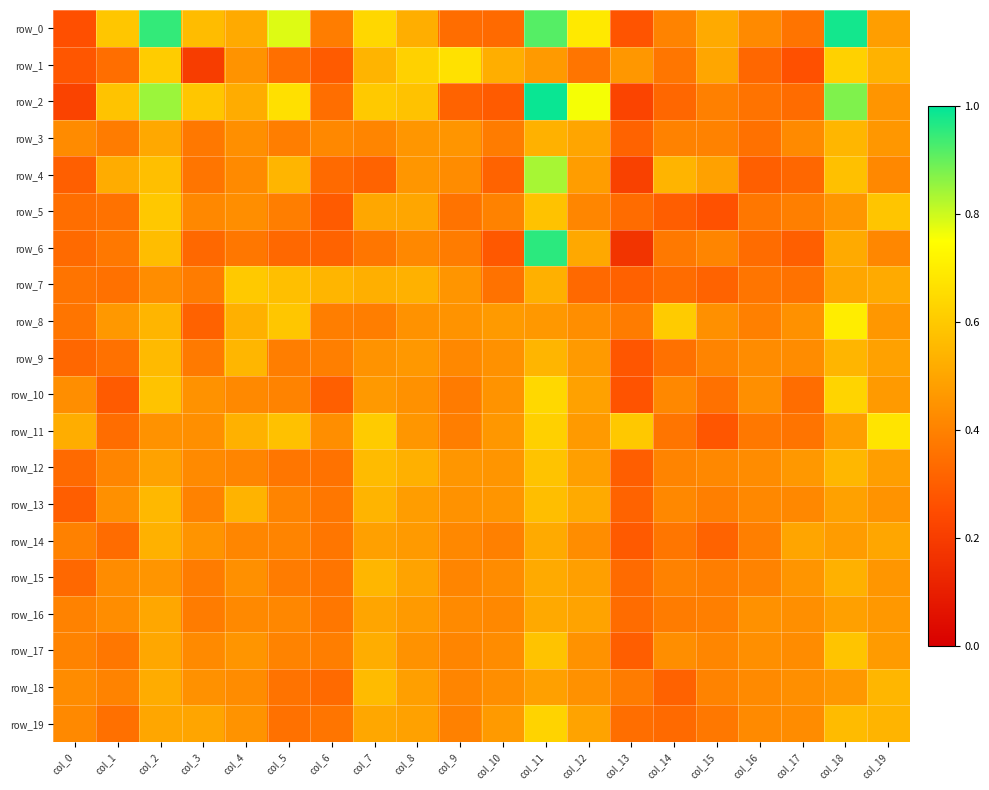

Is the value of row_2 at col_16 greater than the value of row_12 at col_14?

No